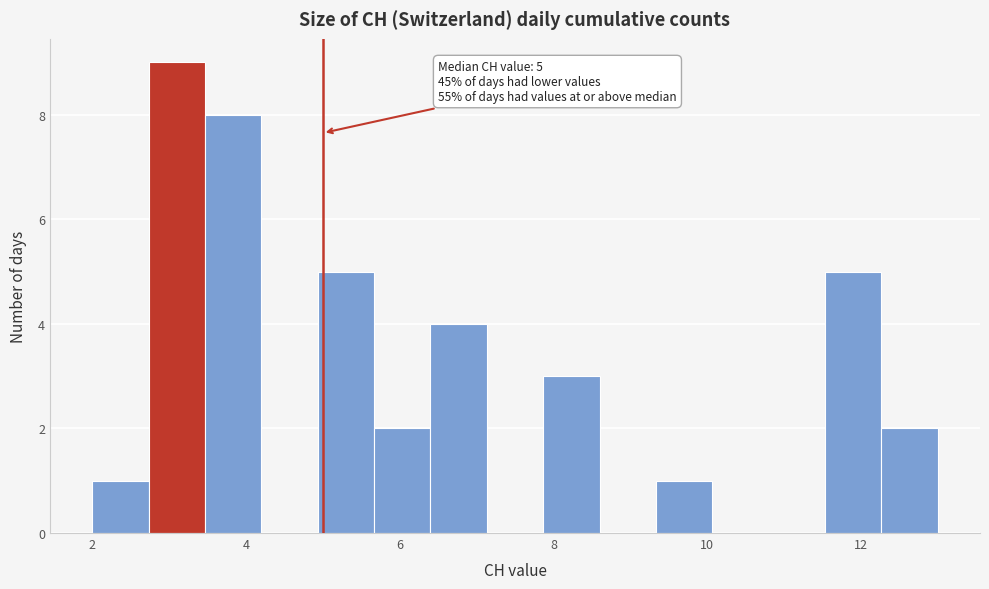

Around what value on the x-axis is the tallest bar? Give the approximate position of its centre, as read against the axis.

3.2